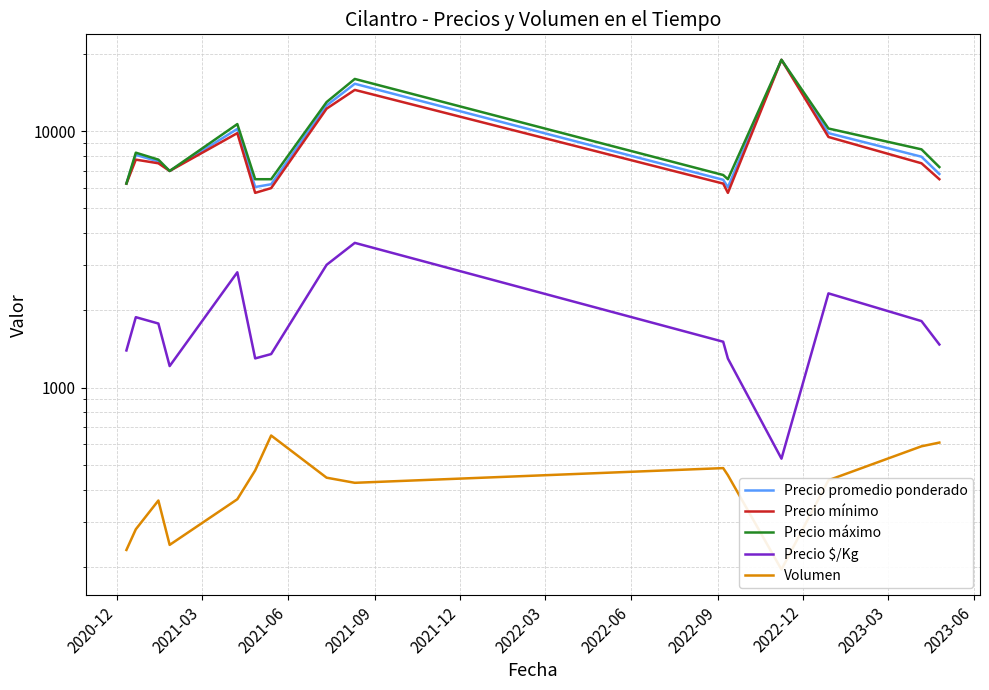

Rank the series by their maximum value, from lowest to highest.

Volumen, Precio $/Kg, Precio promedio ponderado, Precio mínimo, Precio máximo